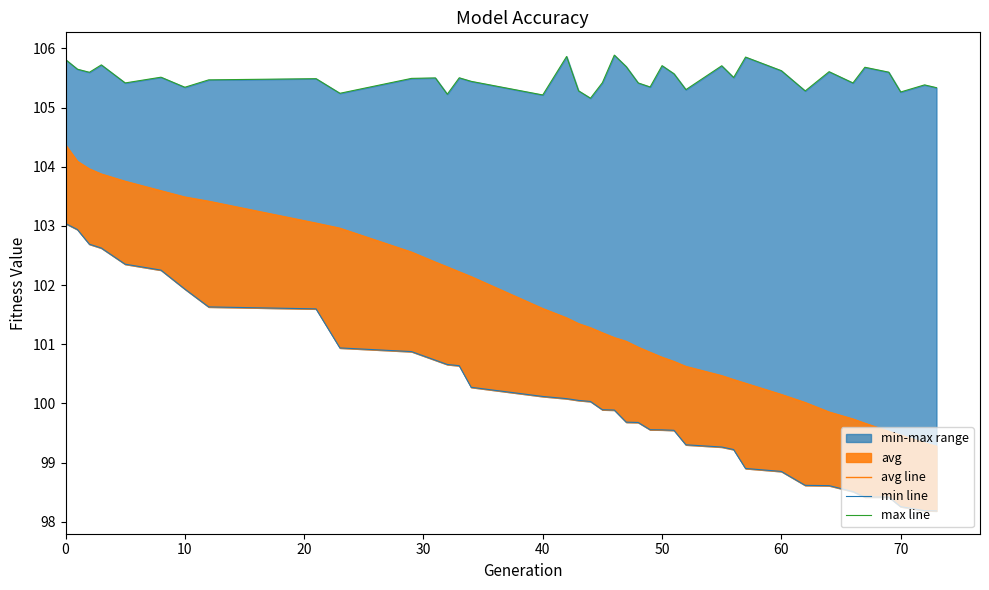

True or false: max line and avg line intersect in this chart.

False